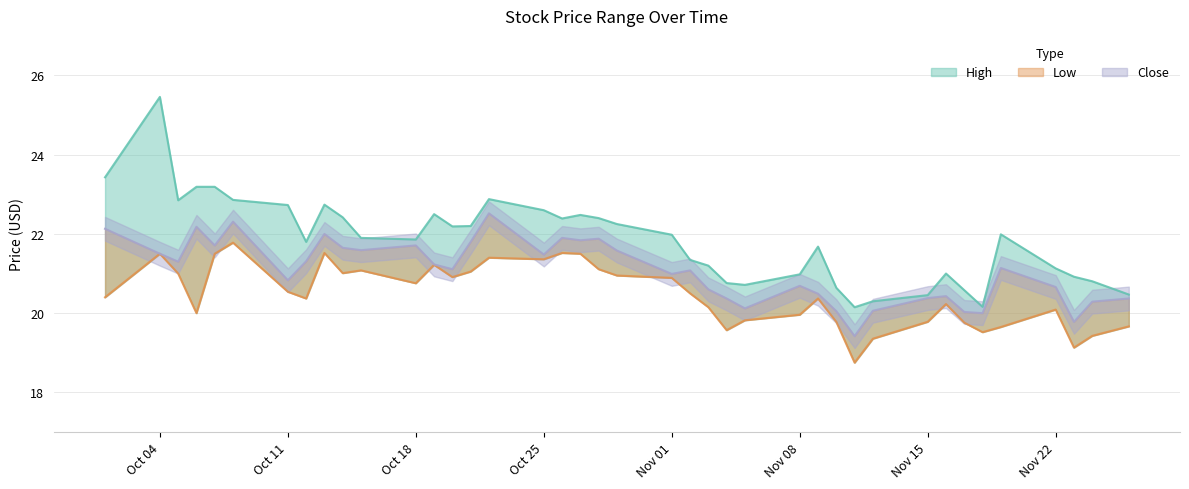

Which series changed the most between 2021-10-22 and 2021-10-28?

Close